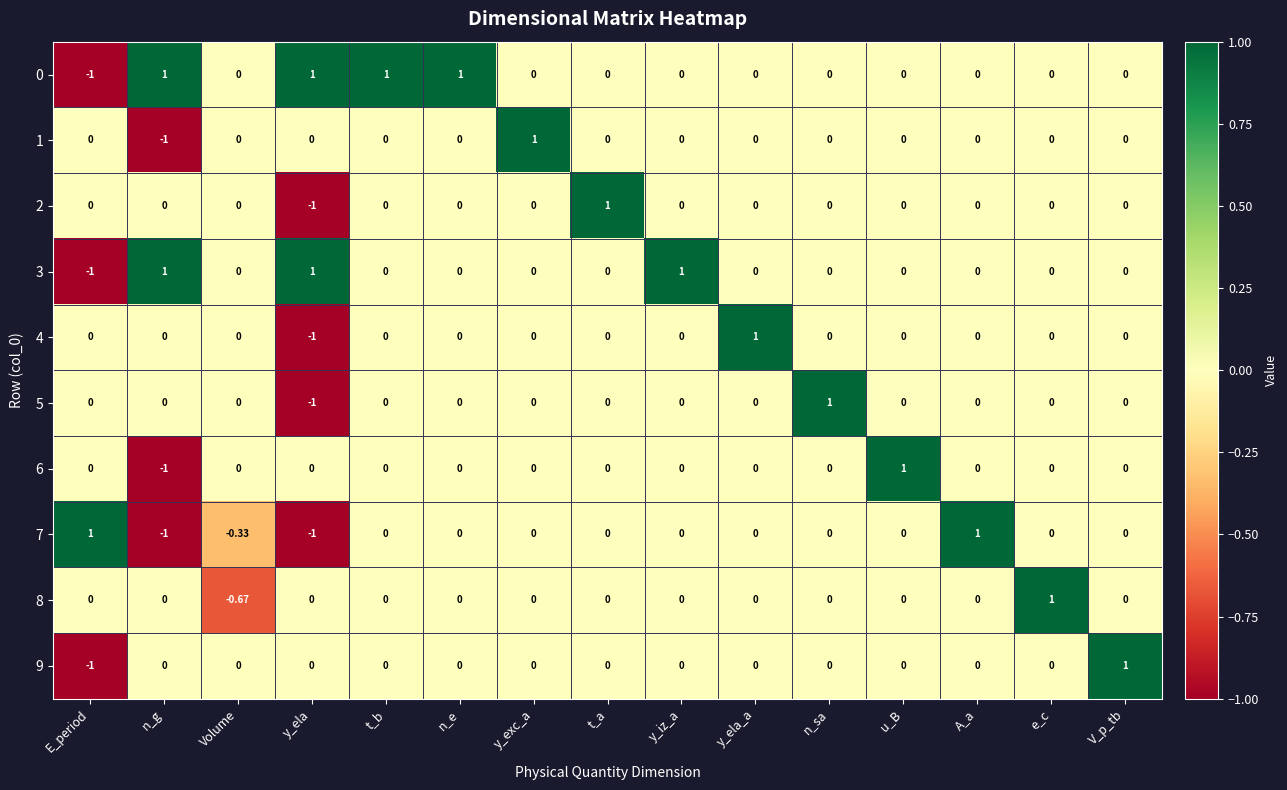

Where does the 0 series first go above 0?

n_g